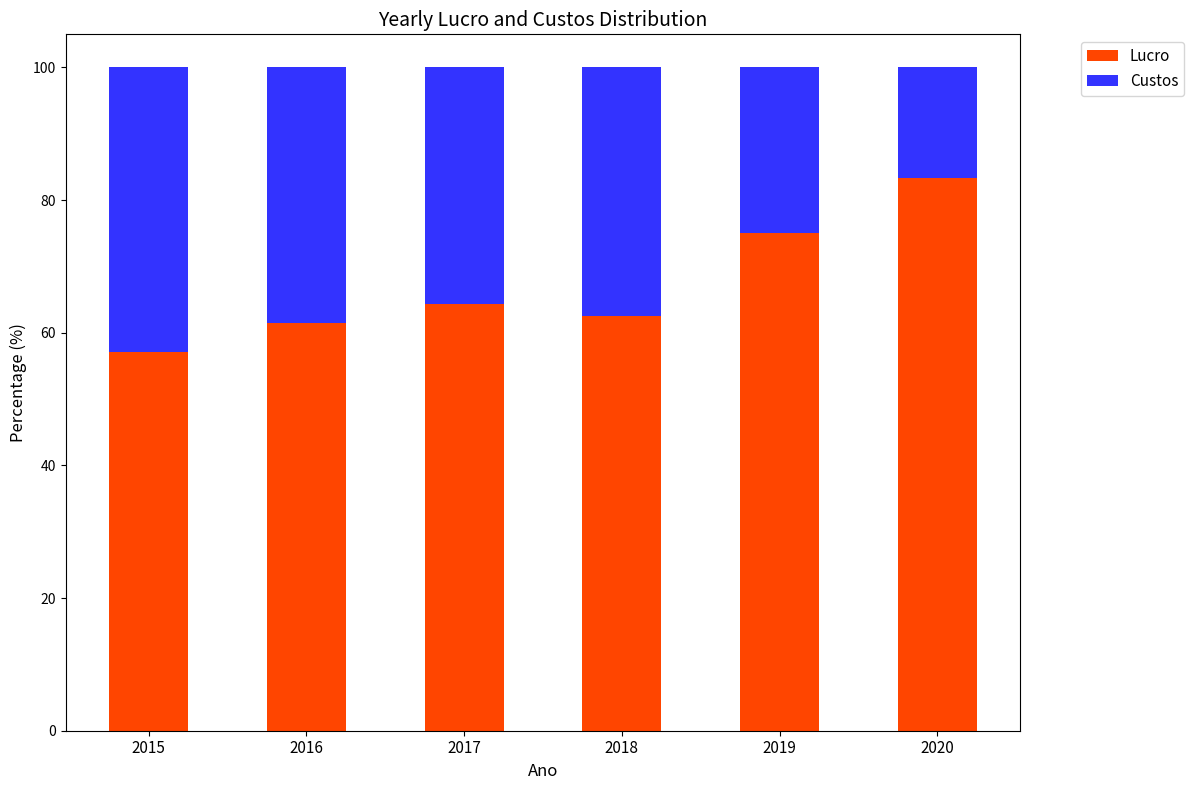

What is the value of the Lucro bar at the 5th from the left?

75.0